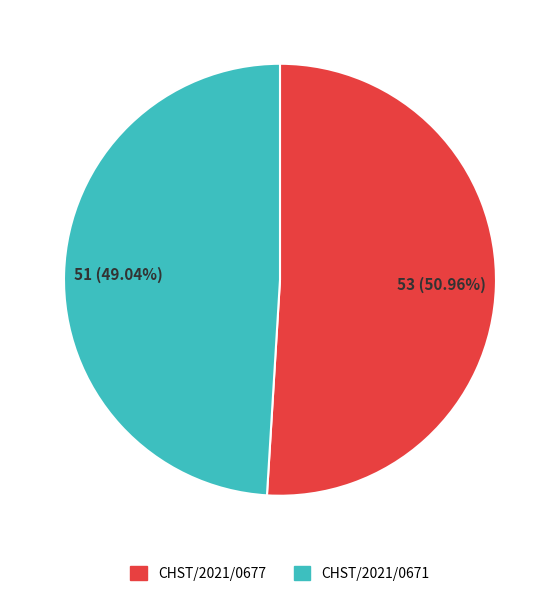

Count the number of slices in the pie.

2